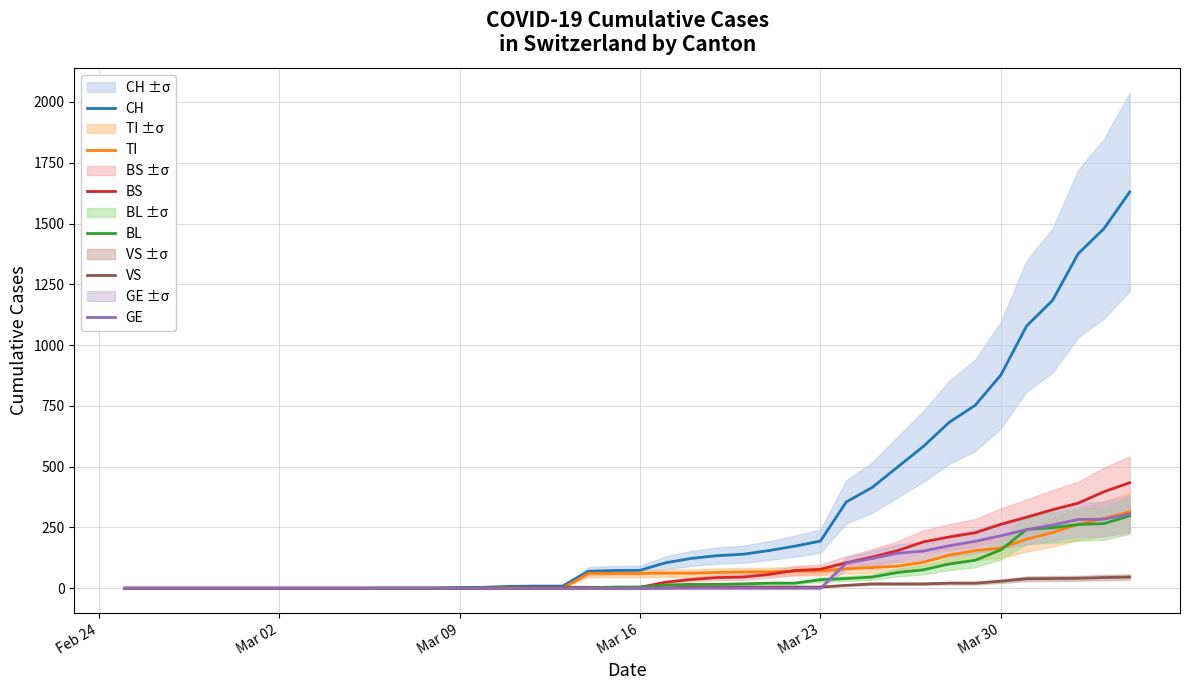

The value of TI at Mar 09 is -123. True or false?

False